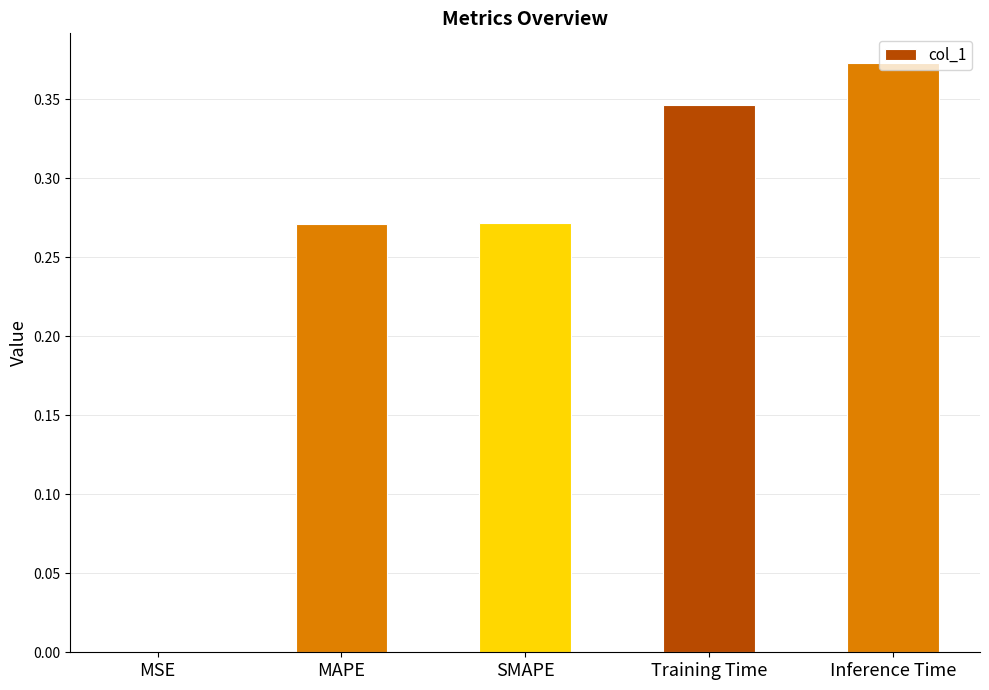

True or false: the data shows 0.0 at MSE.

True